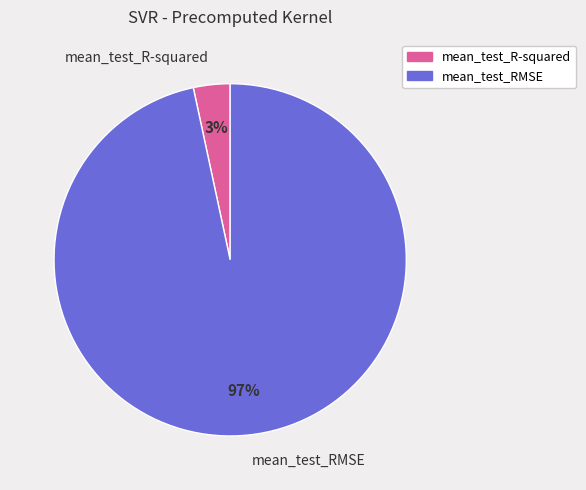

To the nearest percent, what portion does mean_test_RMSE represent?

97%